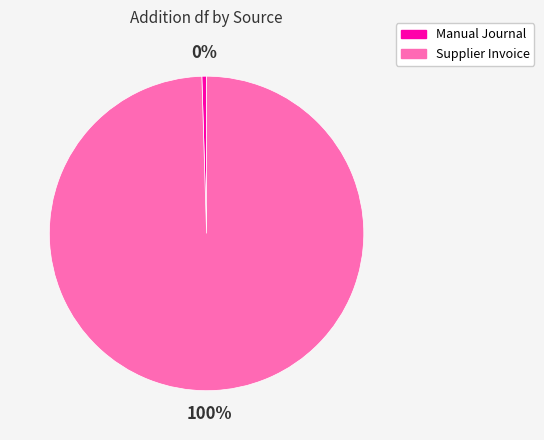

Which slice represents more than half of the pie?

Supplier Invoice